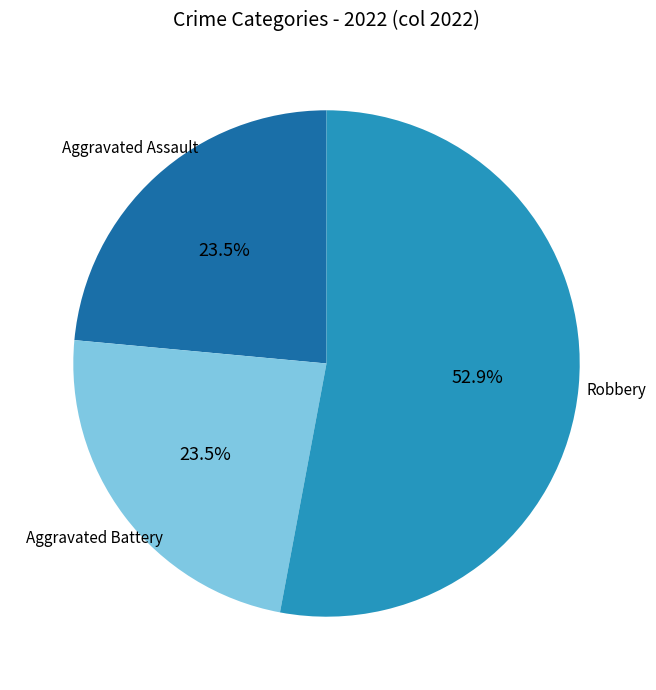

Is there any slice that represents more than half of the pie?

Yes